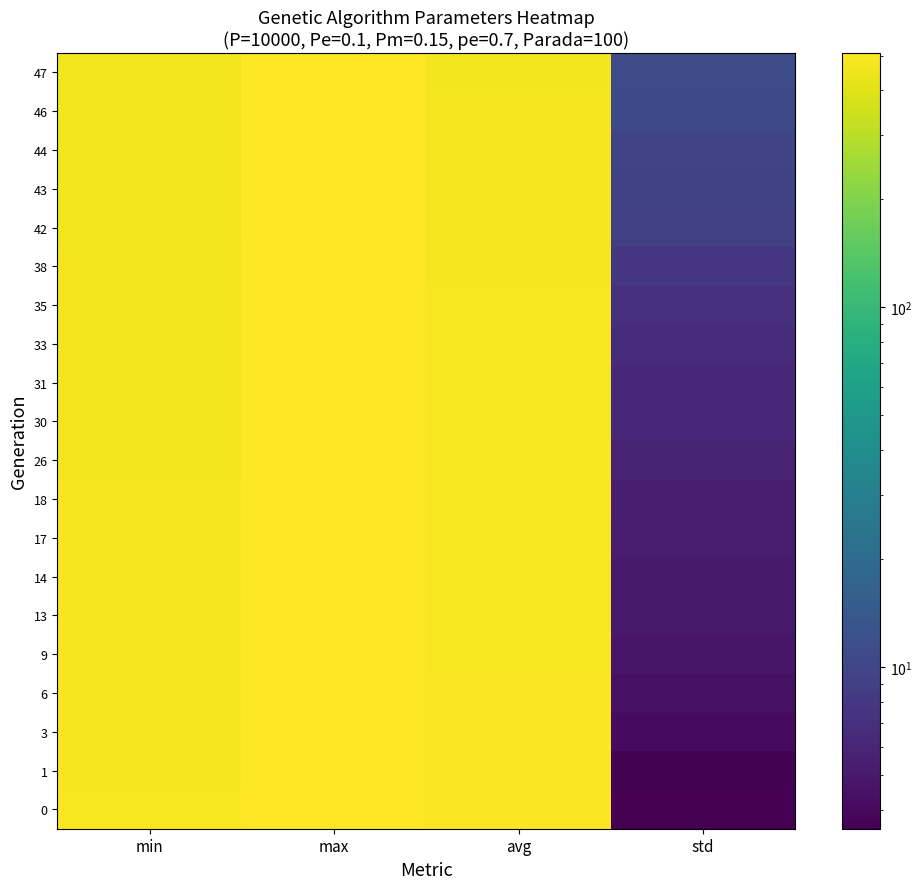

Reading right to left, list all the values displayed in this chart.

0: std=3.6	avg=494.6	max=507.5	min=480.6
1: std=3.6	avg=492.3	max=508.2	min=478.3
3: std=4.1	avg=490.5	max=506.2	min=476.0
6: std=4.5	avg=489.2	max=505.3	min=474.6
9: std=4.8	avg=488.3	max=505.8	min=473.7
13: std=5.1	avg=487.5	max=506.2	min=473.5
14: std=5.1	avg=487.3	max=507.5	min=473.4
17: std=5.3	avg=486.7	max=505.2	min=472.1
18: std=5.4	avg=486.5	max=506.6	min=471.0
26: std=5.9	avg=484.7	max=507.8	min=468.5
30: std=6.3	avg=483.4	max=505.3	min=468.2
31: std=6.3	avg=483.0	max=506.0	min=467.6
33: std=6.6	avg=482.1	max=506.1	min=465.0
35: std=7.0	avg=480.8	max=506.2	min=463.5
38: std=7.8	avg=478.3	max=505.8	min=461.9
42: std=9.1	avg=474.4	max=506.6	min=459.3
43: std=9.5	avg=473.4	max=507.3	min=458.9
44: std=9.8	avg=472.5	max=504.6	min=457.5
46: std=10.7	avg=470.4	max=506.1	min=457.2
47: std=11.0	avg=469.3	max=504.9	min=455.6